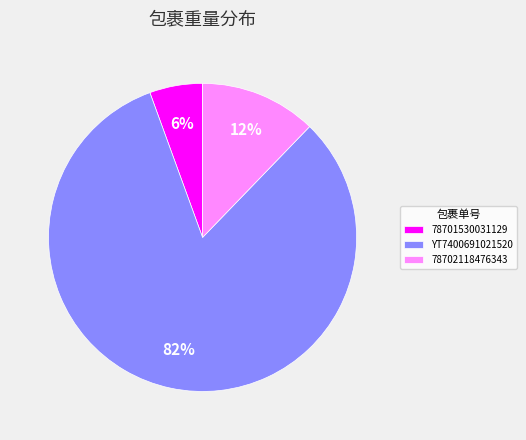

How many segments does this pie chart have?

3